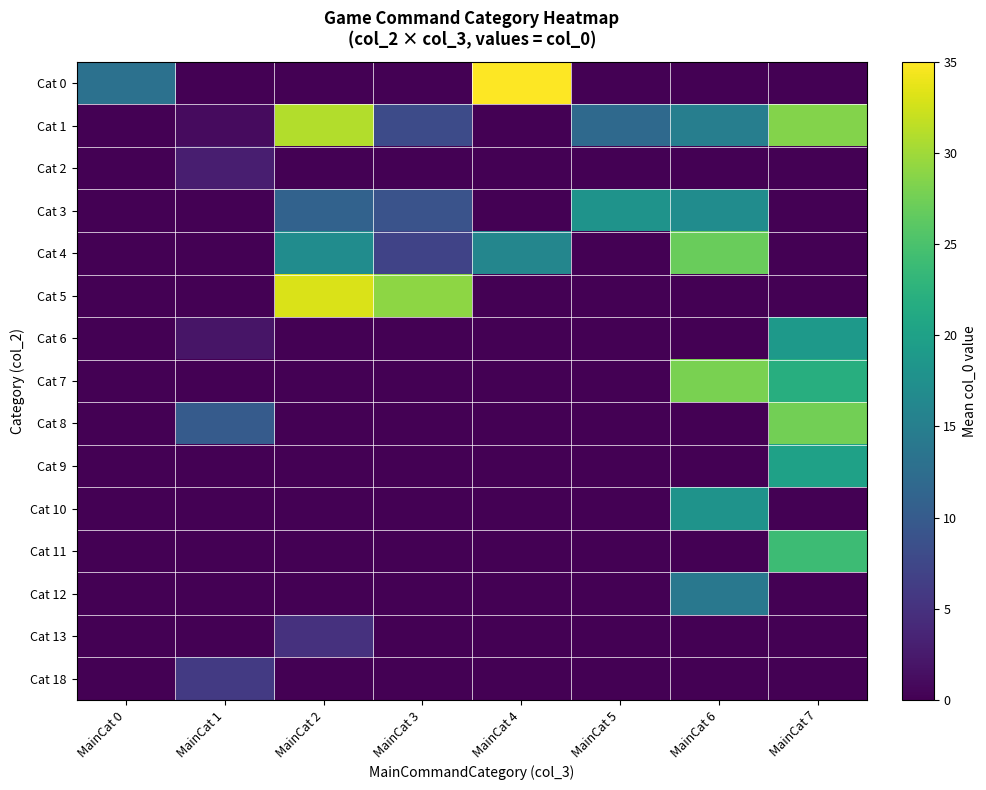

At which category is the sum across all series the highest?

MainCat 7